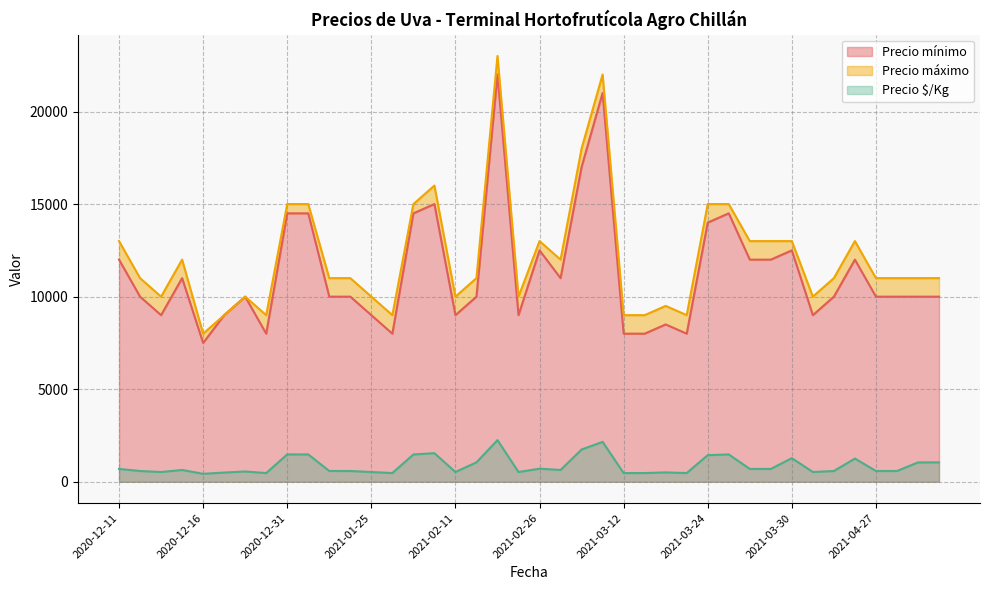

True or false: Precio $/Kg and Precio mínimo intersect in this chart.

False